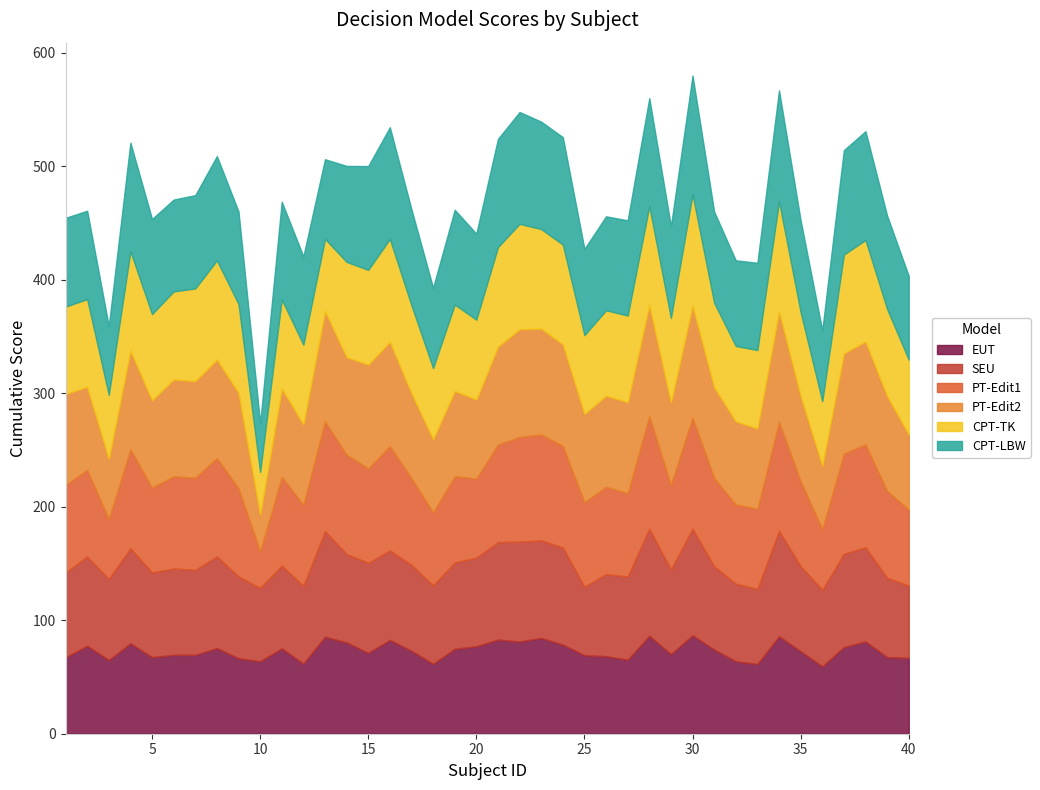

What is the lowest value of the CPT-TK series?

37.3